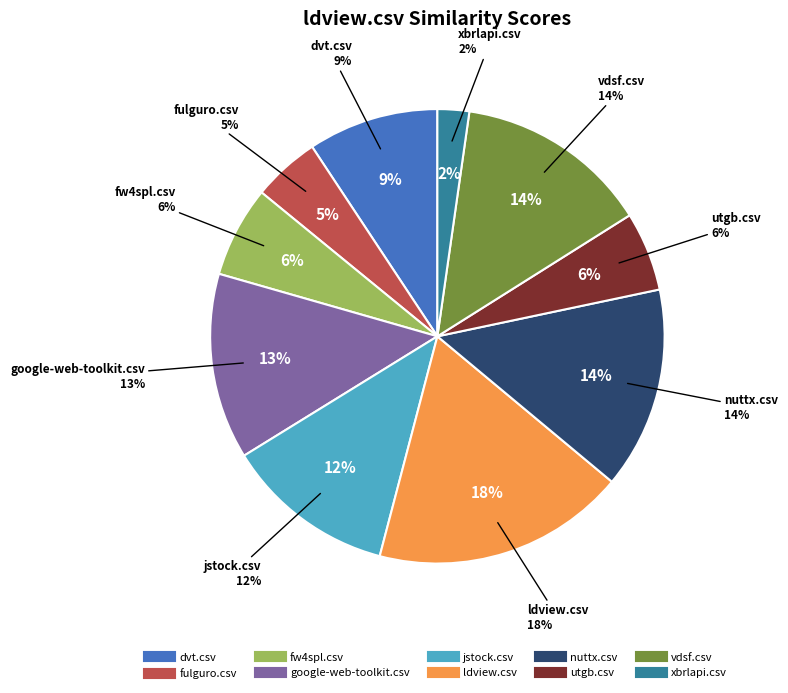

Which category has the smallest portion of the pie?

xbrlapi.csv